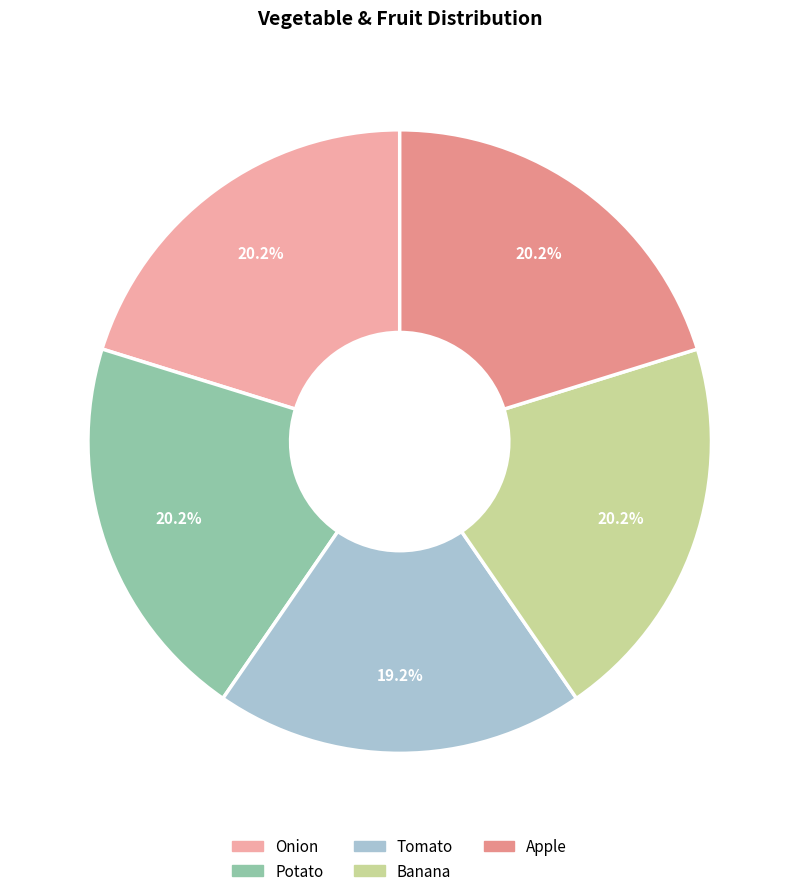

Combined, what portion of the pie is Onion and Tomato?

39.4%